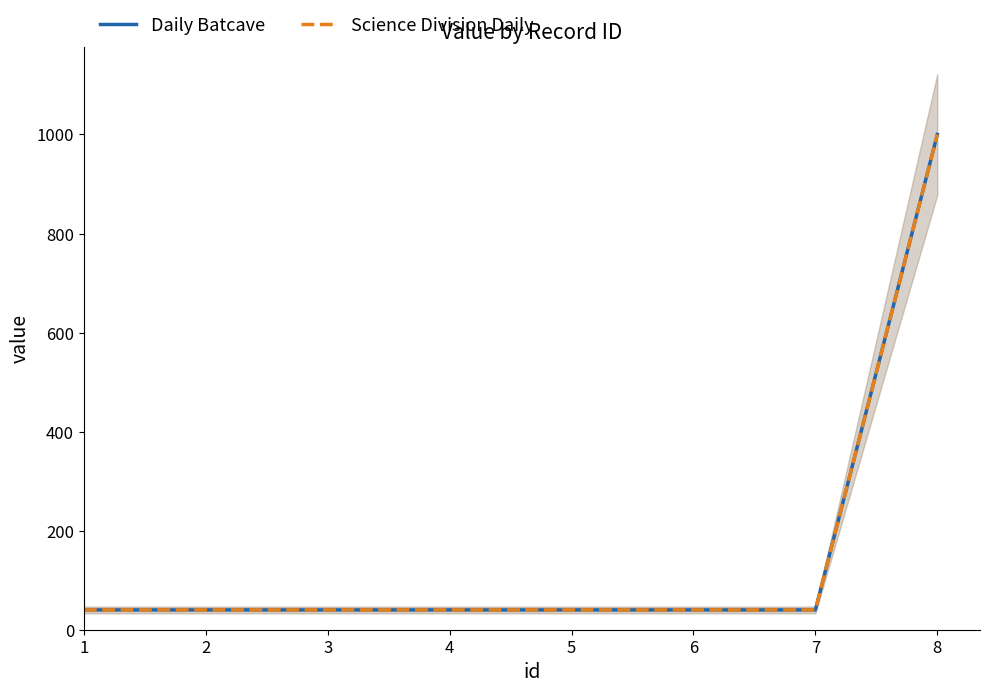

Rank the series at 3 from highest to lowest value.

Daily Batcave, Science Division Daily